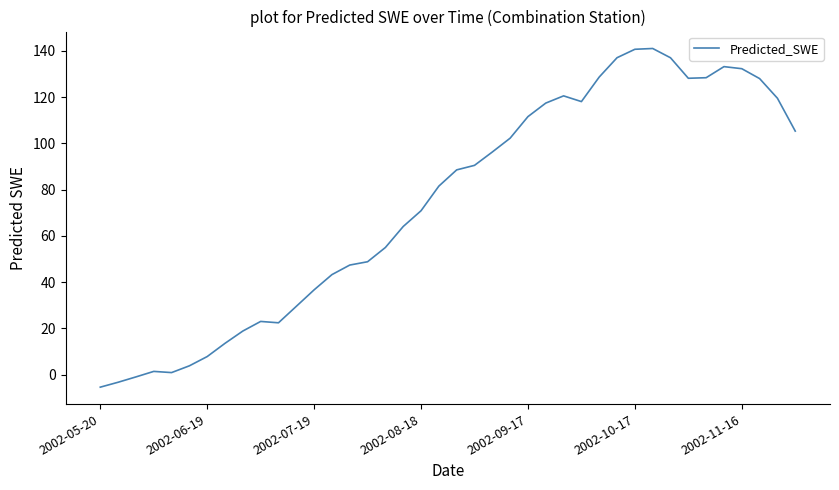

What is the smallest value displayed?

-5.5